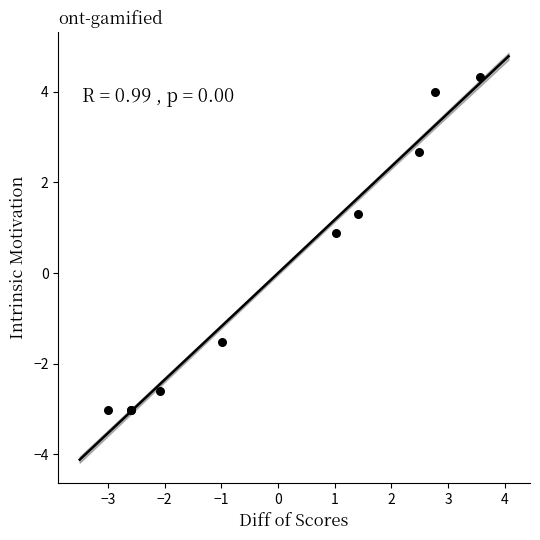

What Y value in the scatter plot is closest to 0?

0.9